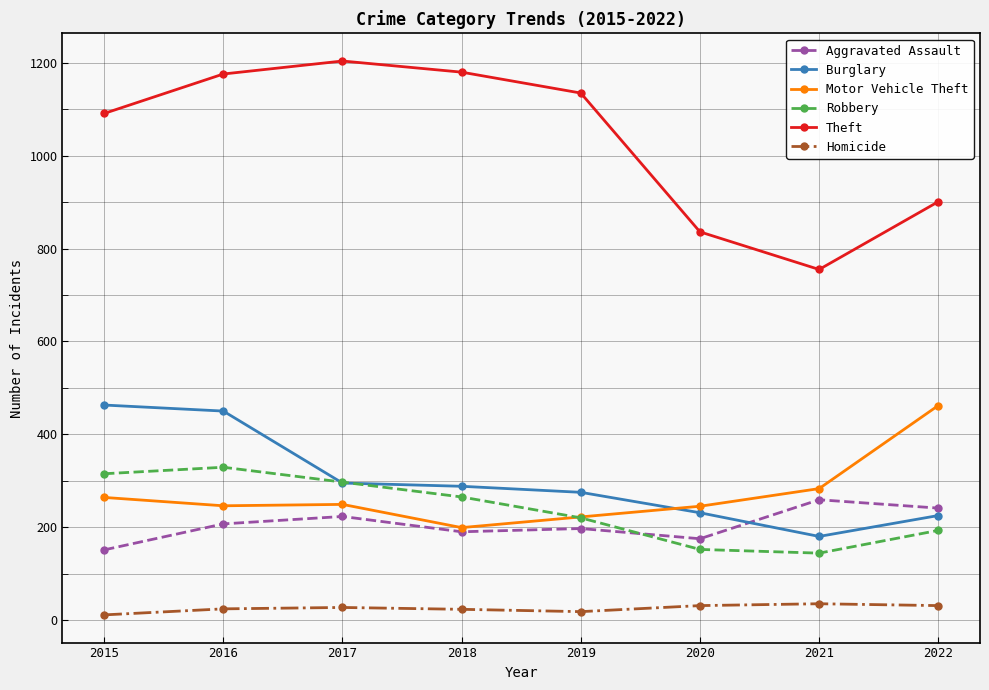

What is the lowest value of the Aggravated Assault series?

151